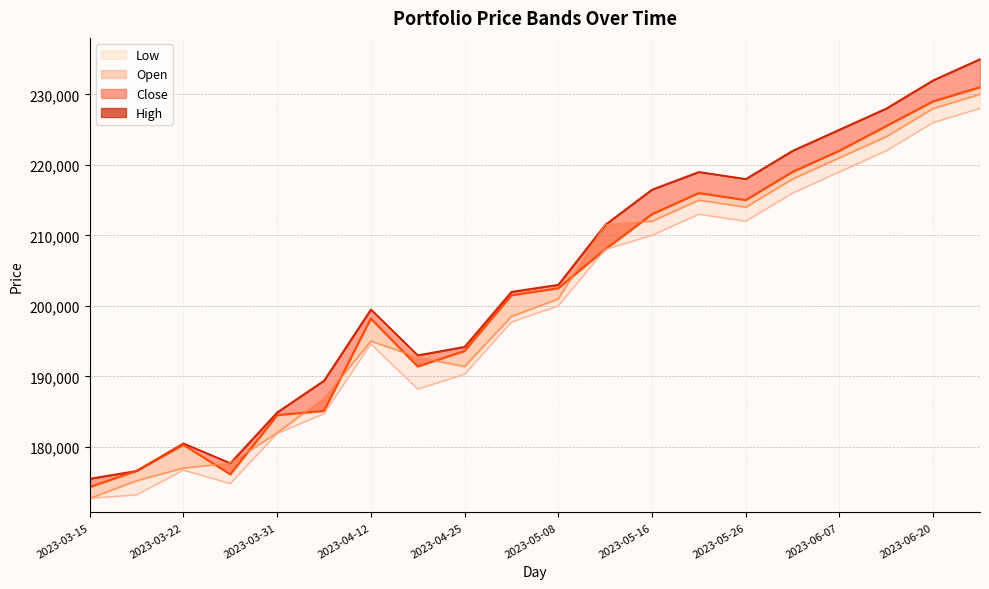

Reading left to right, what are all the values shown in this chart?

High: 2023-03-15=175500	2023-03-17=176600	2023-03-22=180500	2023-03-27=177700	2023-03-31=184900	2023-04-06=189400	2023-04-12=199500	2023-04-18=193000	2023-04-25=194200	2023-05-02=202000	2023-05-08=203000	2023-05-11=211500	2023-05-16=216500	2023-05-22=219000	2023-05-26=218000	2023-06-01=222000	2023-06-07=225000	2023-06-13=228000	2023-06-20=232000	2023-06-26=235000
Close: 2023-03-15=174300	2023-03-17=176600	2023-03-22=180300	2023-03-27=176100	2023-03-31=184500	2023-04-06=185100	2023-04-12=198200	2023-04-18=191400	2023-04-25=193600	2023-05-02=201500	2023-05-08=202500	2023-05-11=208000	2023-05-16=213000	2023-05-22=216000	2023-05-26=215000	2023-06-01=219000	2023-06-07=222000	2023-06-13=225500	2023-06-20=229000	2023-06-26=231000
Open: 2023-03-15=172700	2023-03-17=175200	2023-03-22=177000	2023-03-27=177700	2023-03-31=182000	2023-04-06=186900	2023-04-12=195000	2023-04-18=192700	2023-04-25=191400	2023-05-02=198500	2023-05-08=201000	2023-05-11=211500	2023-05-16=212000	2023-05-22=215000	2023-05-26=214000	2023-06-01=218000	2023-06-07=221000	2023-06-13=224000	2023-06-20=228000	2023-06-26=230000
Low: 2023-03-15=172700	2023-03-17=173200	2023-03-22=176700	2023-03-27=174800	2023-03-31=181900	2023-04-06=184700	2023-04-12=194600	2023-04-18=188200	2023-04-25=190300	2023-05-02=197700	2023-05-08=200000	2023-05-11=208000	2023-05-16=210000	2023-05-22=213000	2023-05-26=212000	2023-06-01=216000	2023-06-07=219000	2023-06-13=222000	2023-06-20=226000	2023-06-26=228000